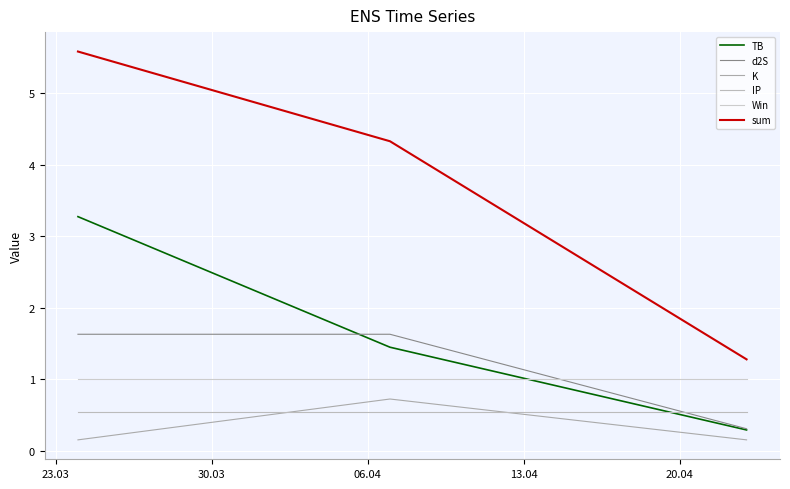

Which series has the widest spread of values?

sum